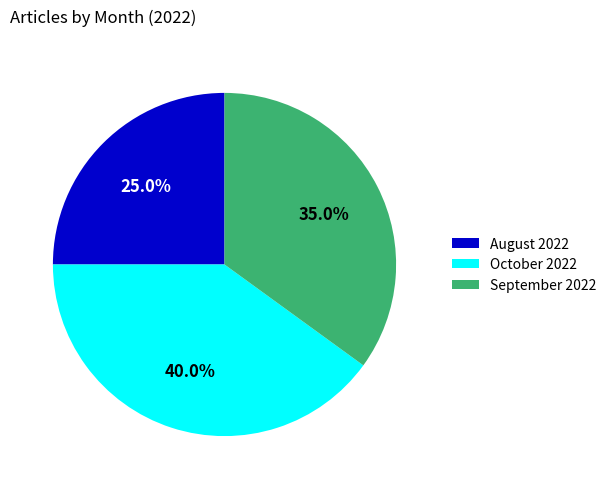

What percentage do October 2022 and September 2022 together represent?

75.0%